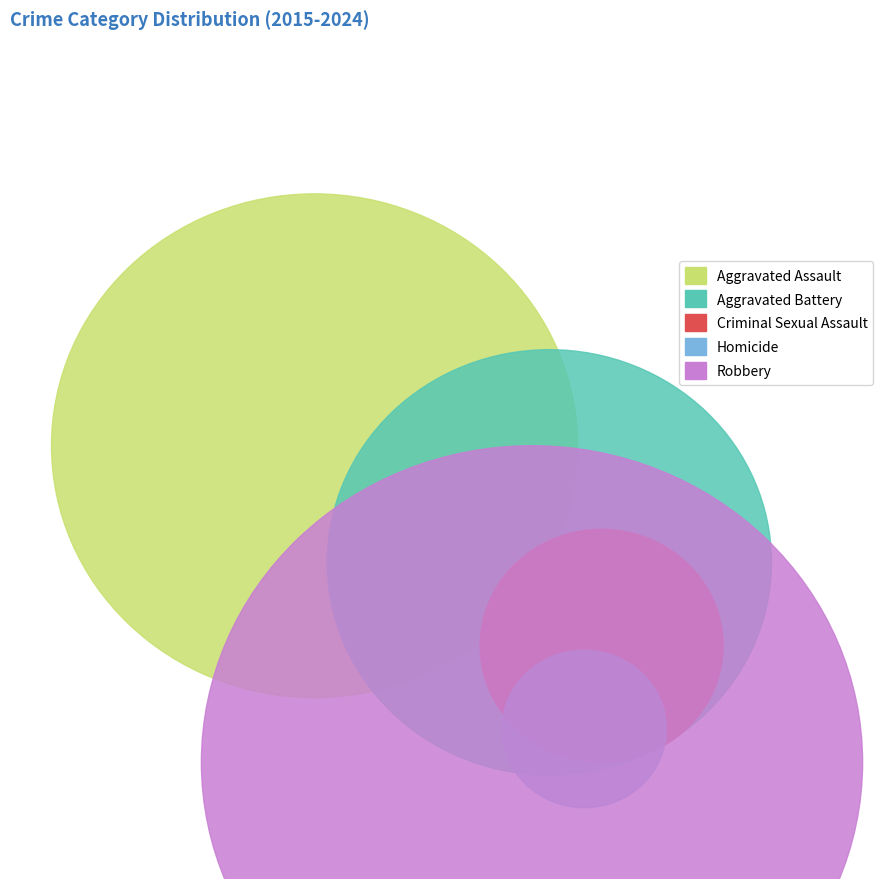

Does any single category account for the majority?

No